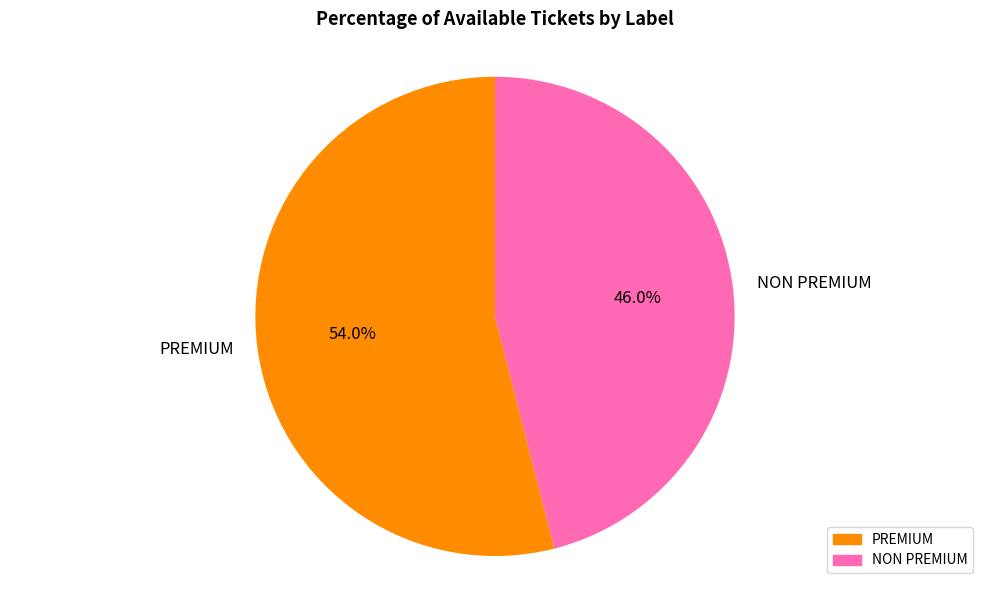

Count the number of slices in the pie.

2